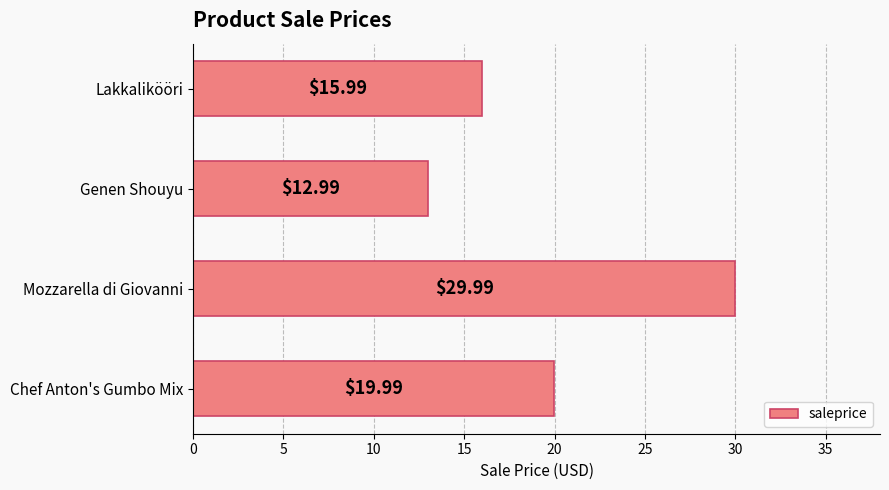

Where is the data nearest to the value 21?

Chef Anton's Gumbo Mix